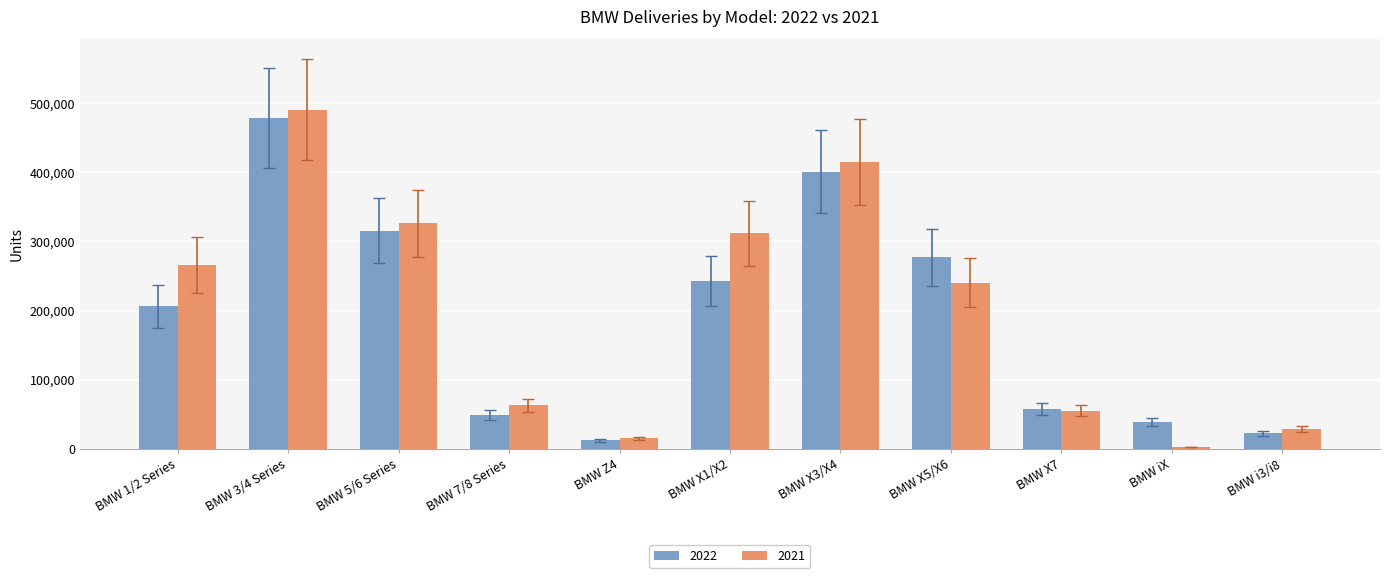

What is the smallest value displayed?

2638